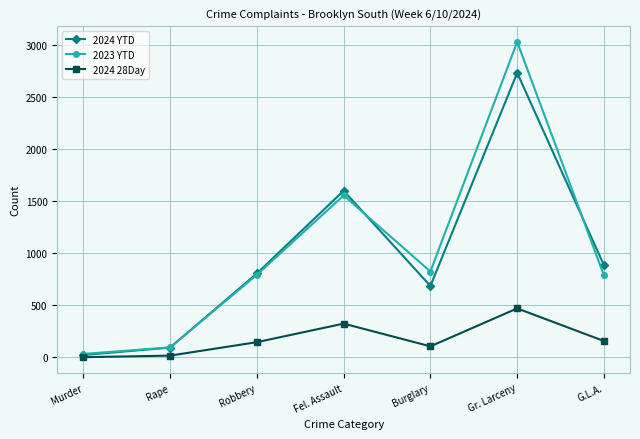

Which series has the largest range (max minus min)?

2023 YTD